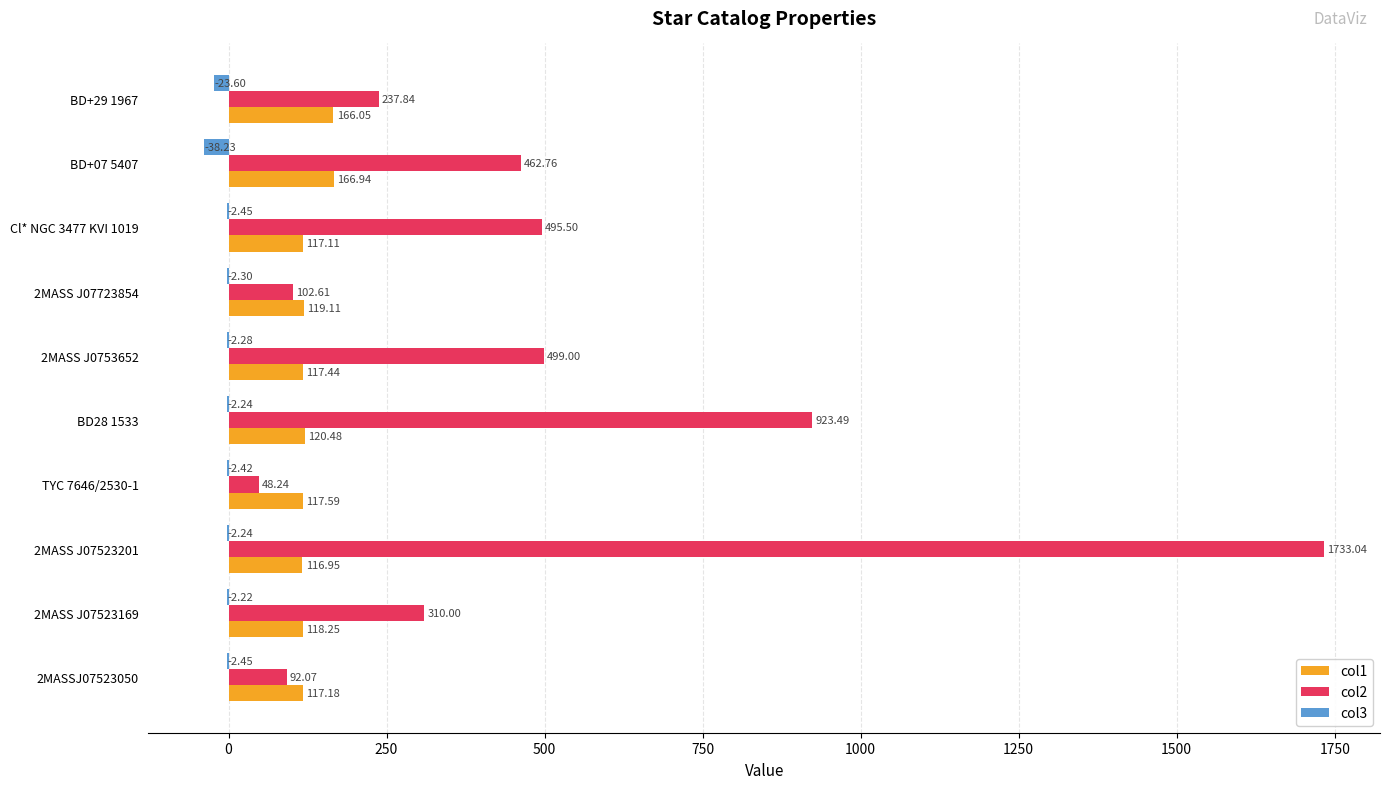

Which series has the largest total across all categories?

col2